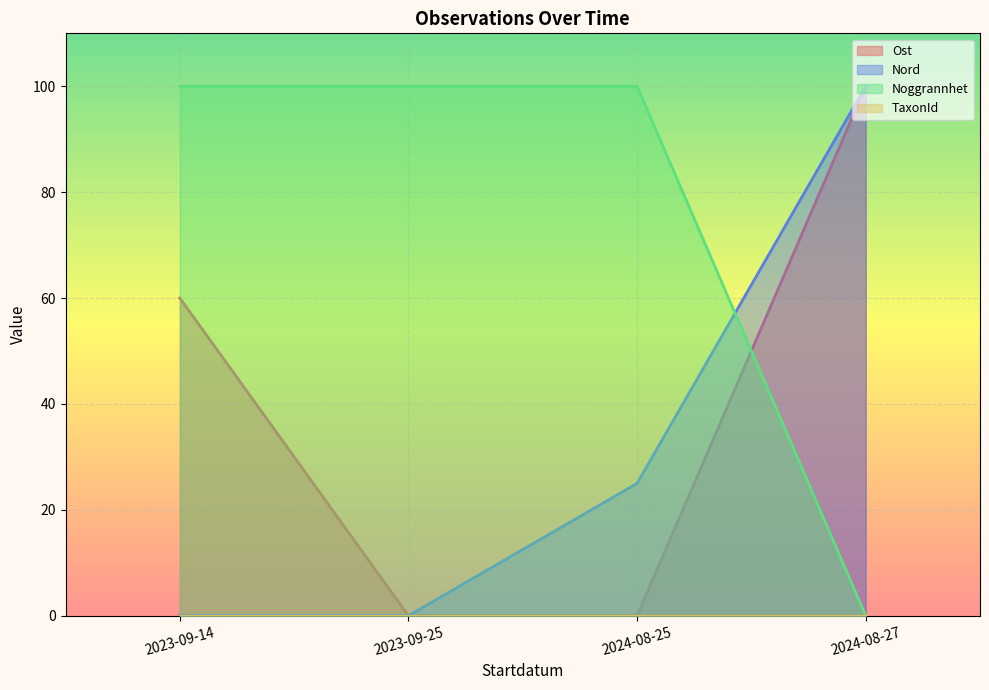

What is the label of the 1st point from the left?

2023-09-14